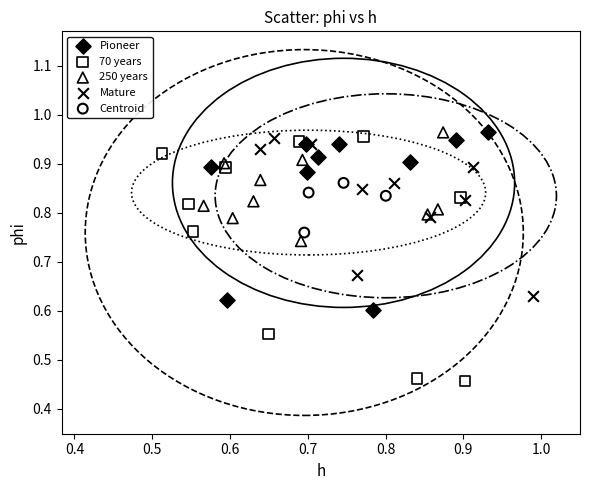

Which series has the largest Y range (max minus min)?

70 years